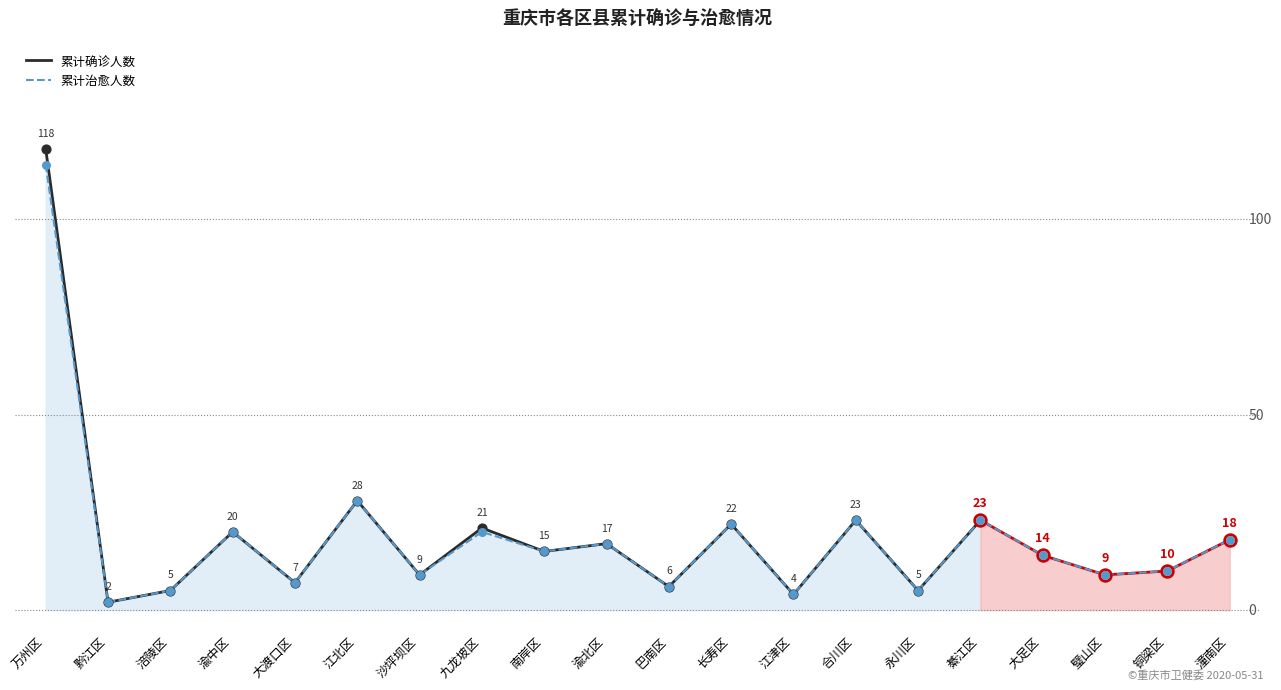

Which series reaches the minimum Y coordinate?

累计确诊人数